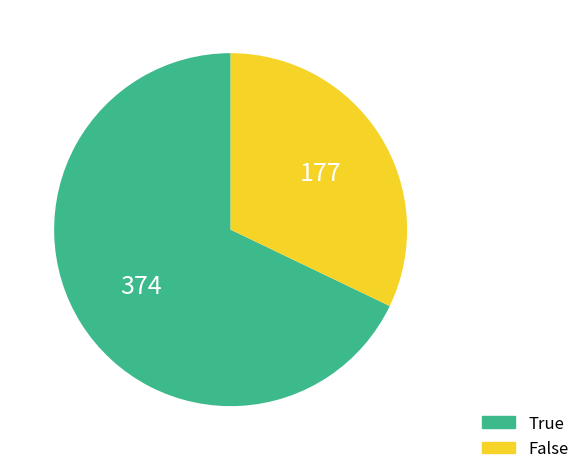

What is the ratio of the value at False to the value at True?

0.5